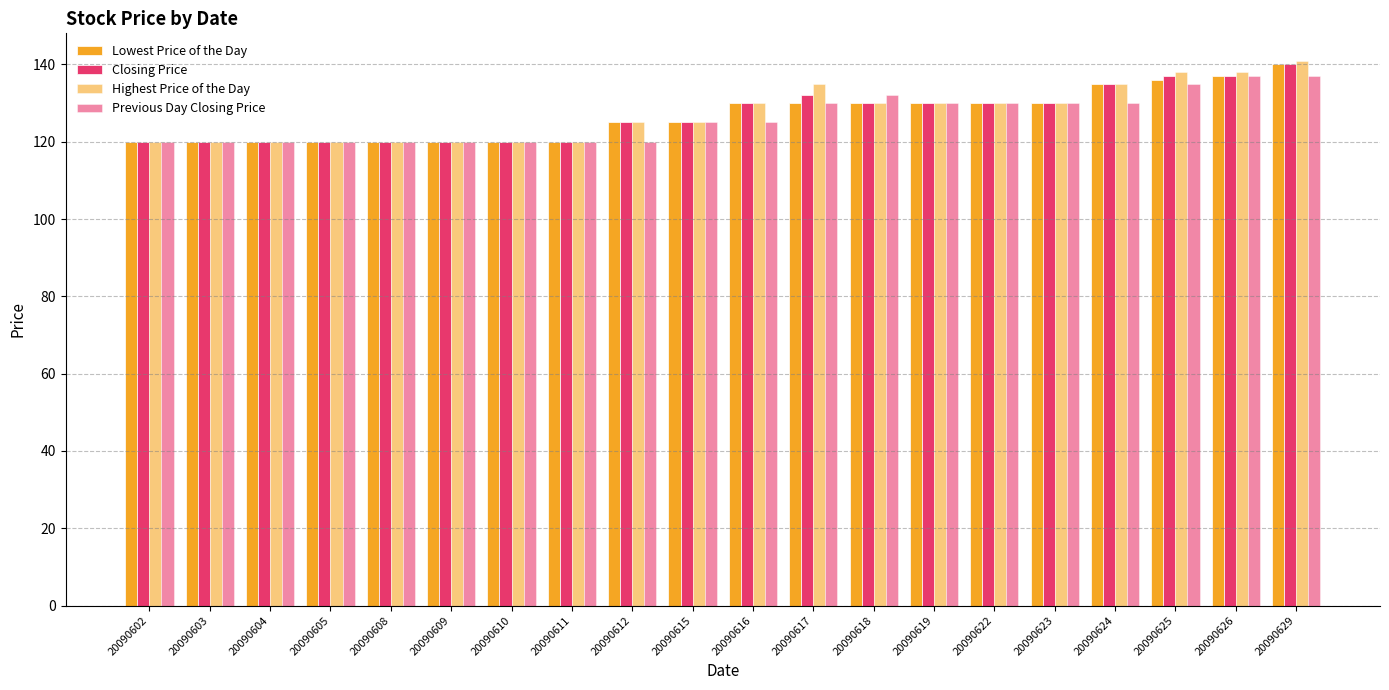

True or false: Closing Price has a value of 130 at 20090616.

True